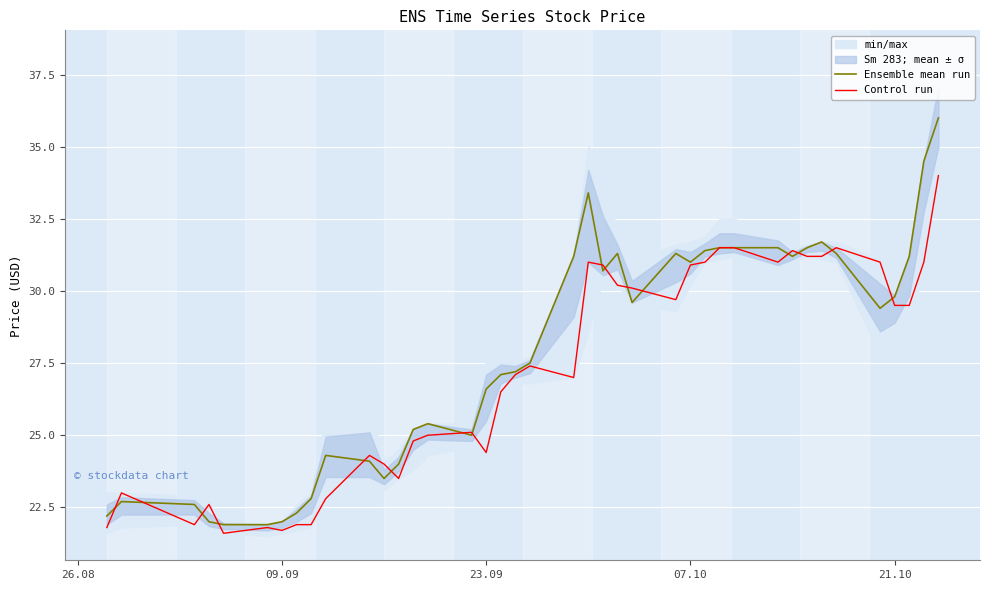

At how many categories does at least one series exceed 25?

27